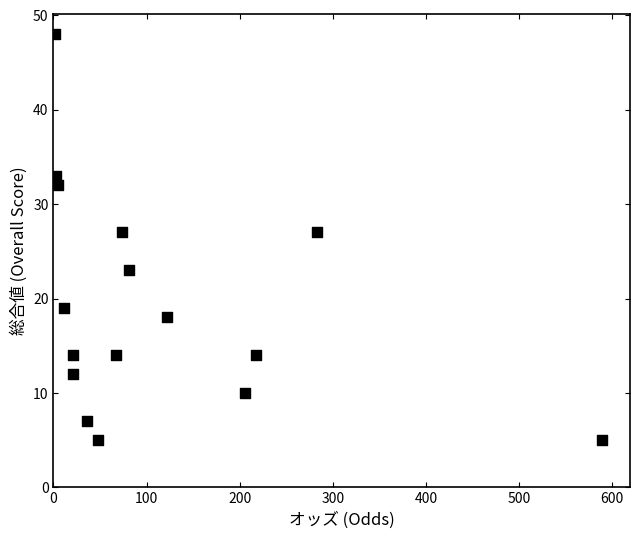

What is the range of Y values (max minus min)?

43